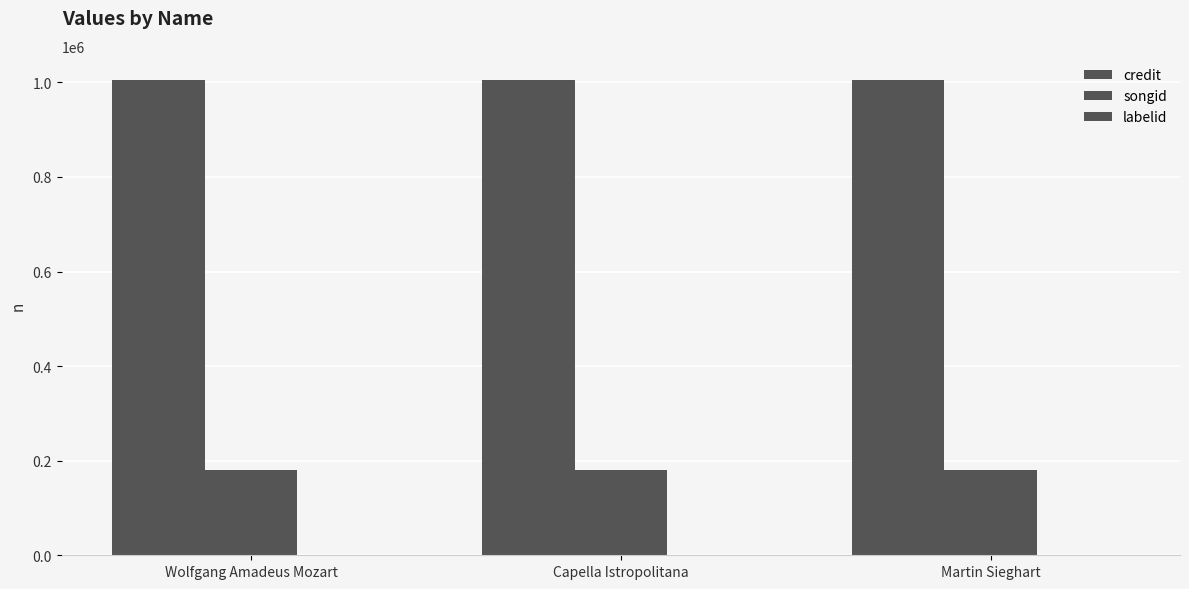

Between Martin Sieghart and Capella Istropolitana, which is larger?

Martin Sieghart